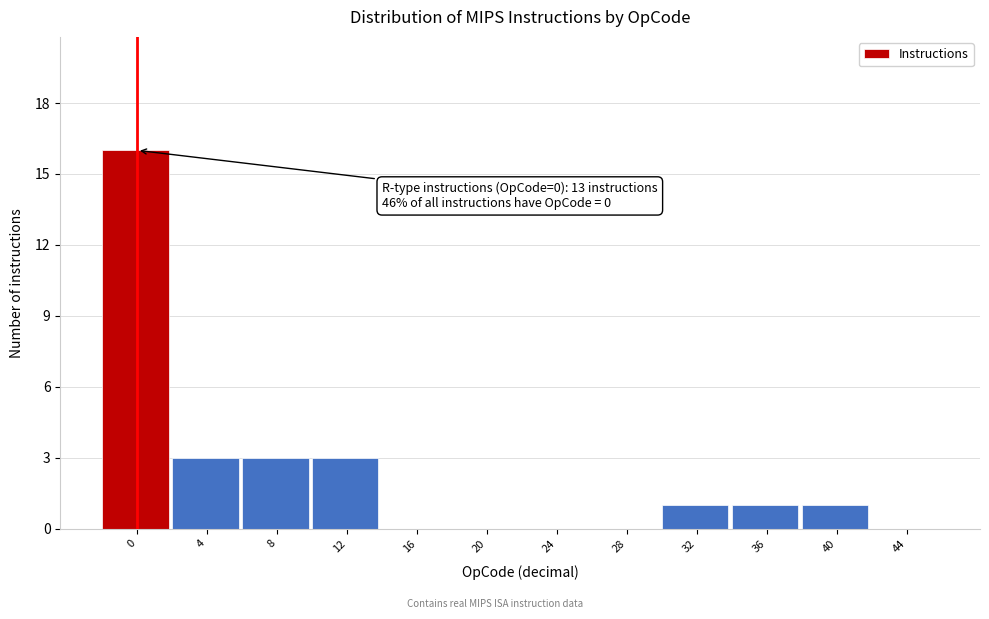

Reading left to right, list all the values displayed in this chart.

0=16	4=3	8=3	12=3	16=0	20=0	24=0	28=0	32=1	36=1	40=1	44=0